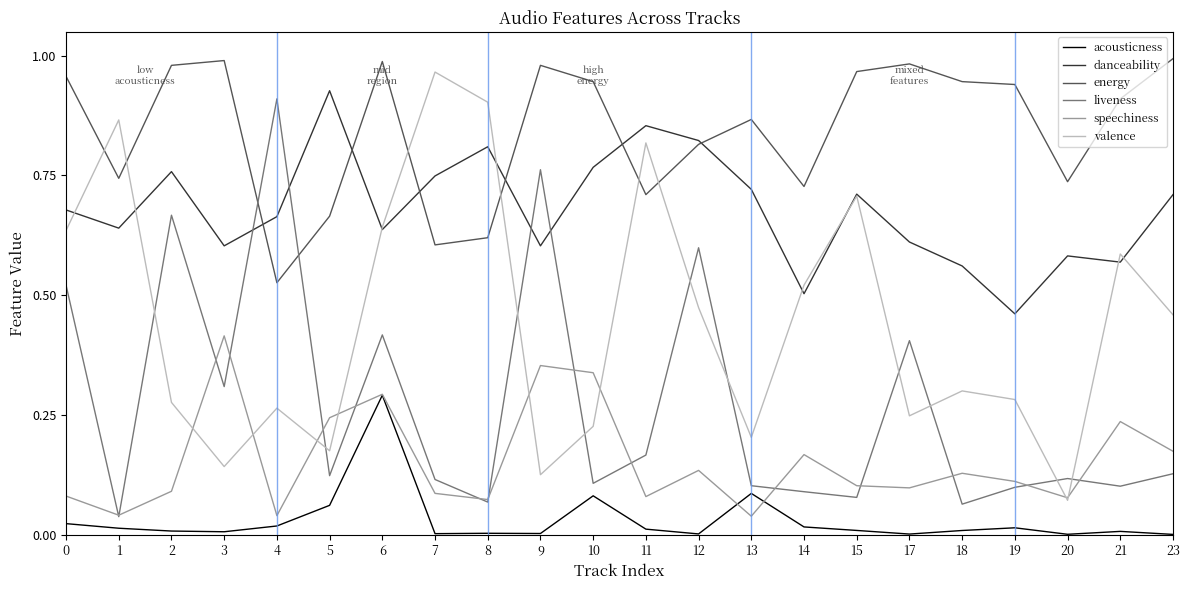

What is the total value across all series at 23?

2.5